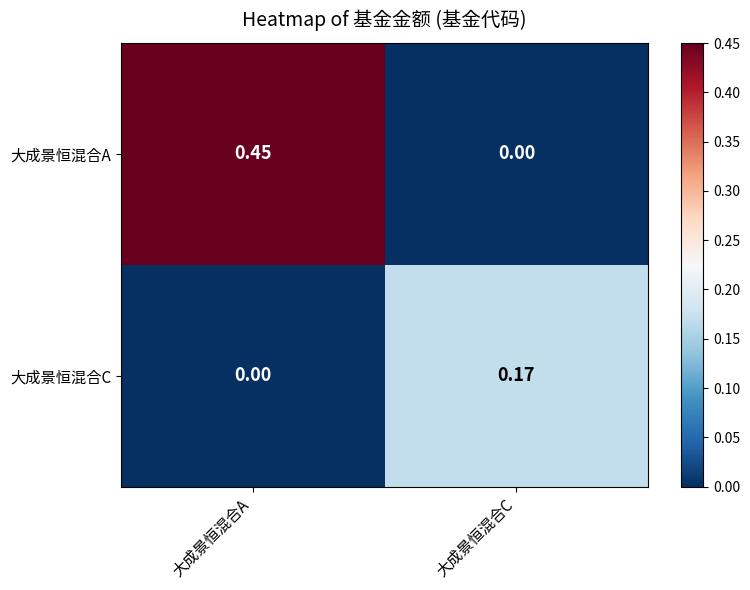

Count the number of categories in the chart.

2